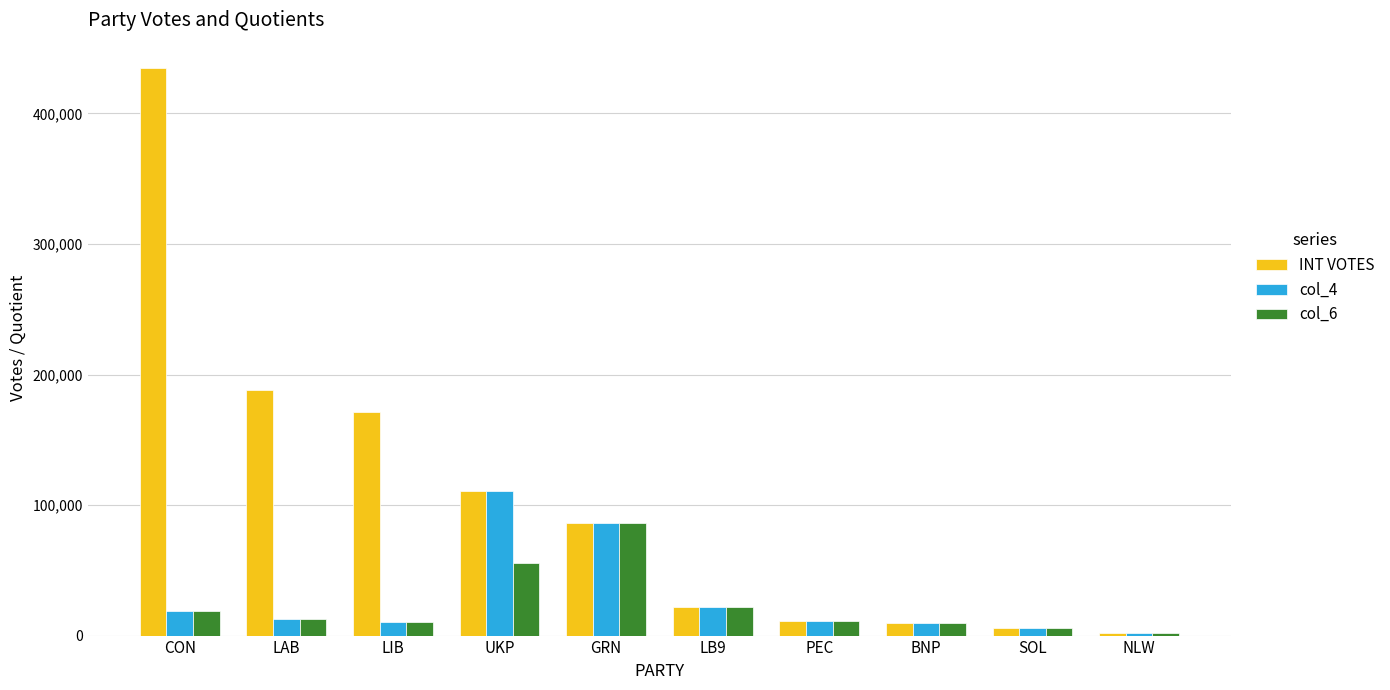

Which series changed the most between LIB and BNP?

INT VOTES